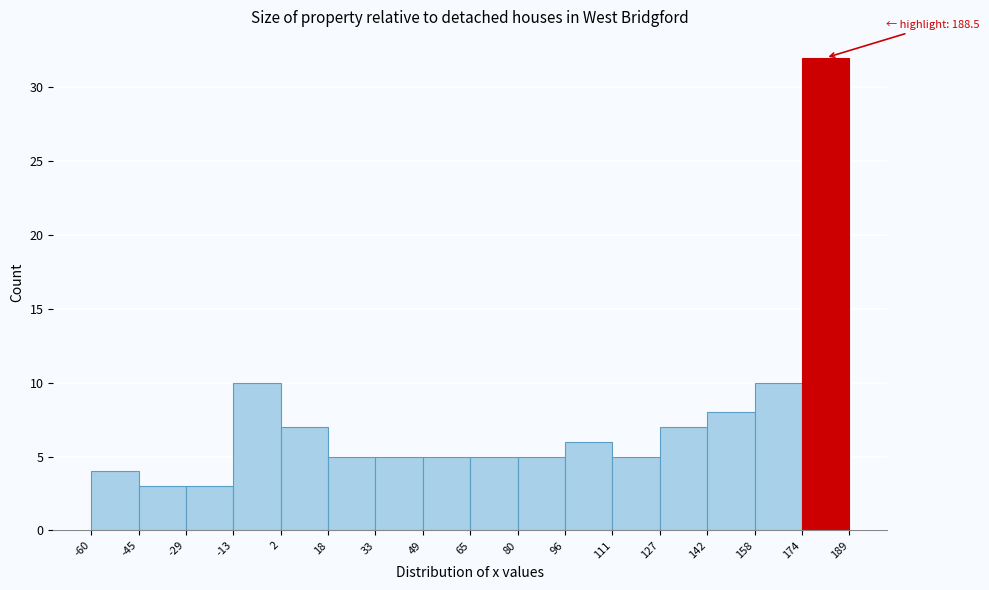

Over which range of the x-axis is the bar tallest?

174 to 189